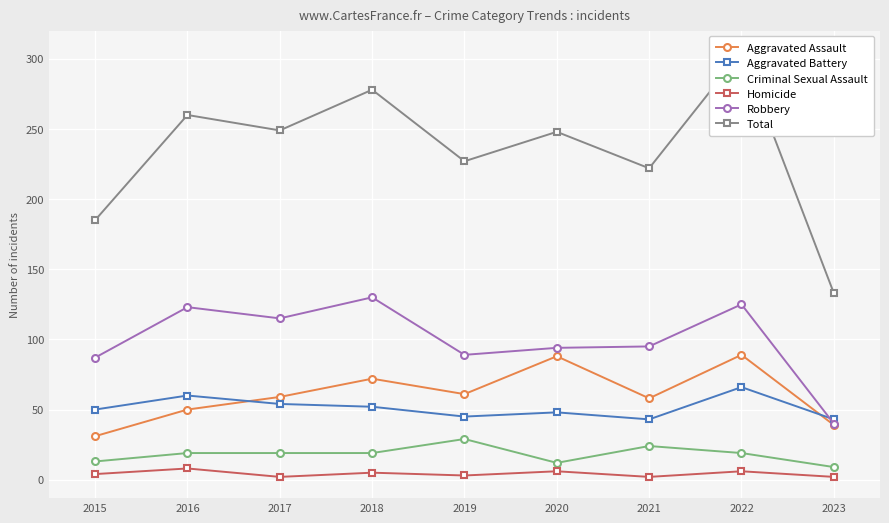

How many interior local valleys does the Aggravated Battery series have?

2